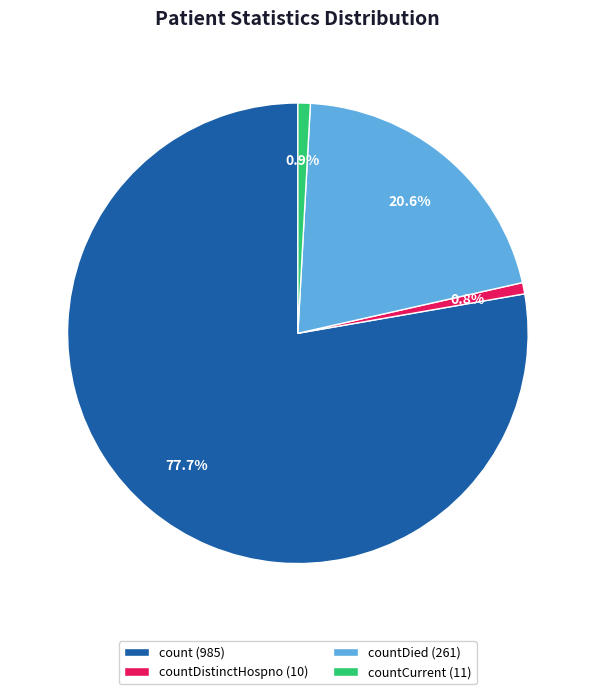

Which slice is the largest?

count (985)